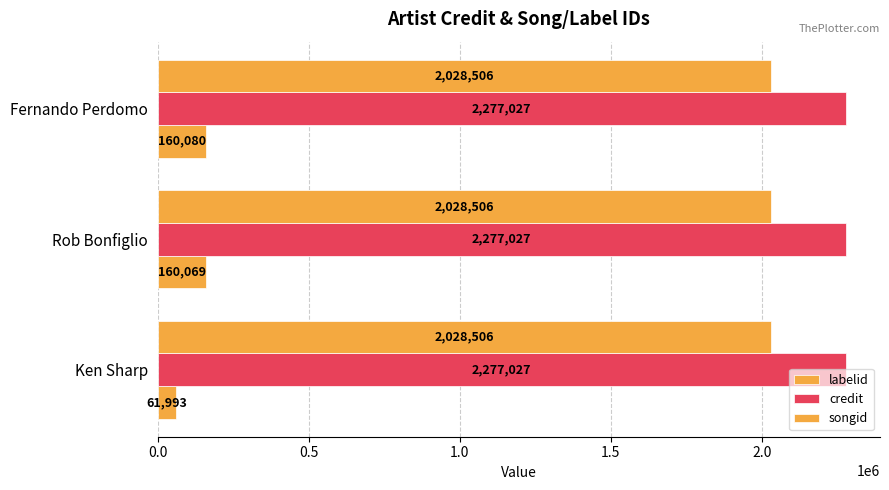

Count the number of data series in this chart.

3